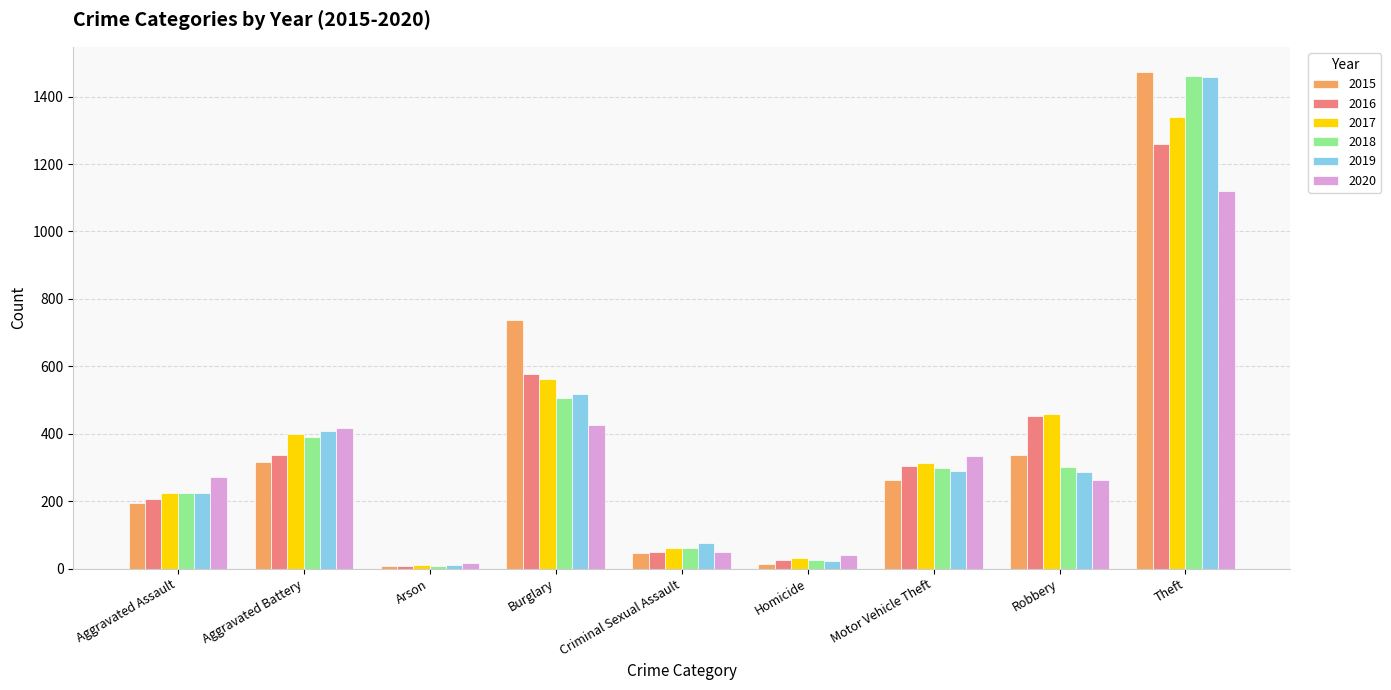

The 2016 series shows 26 at Homicide. True or false?

True